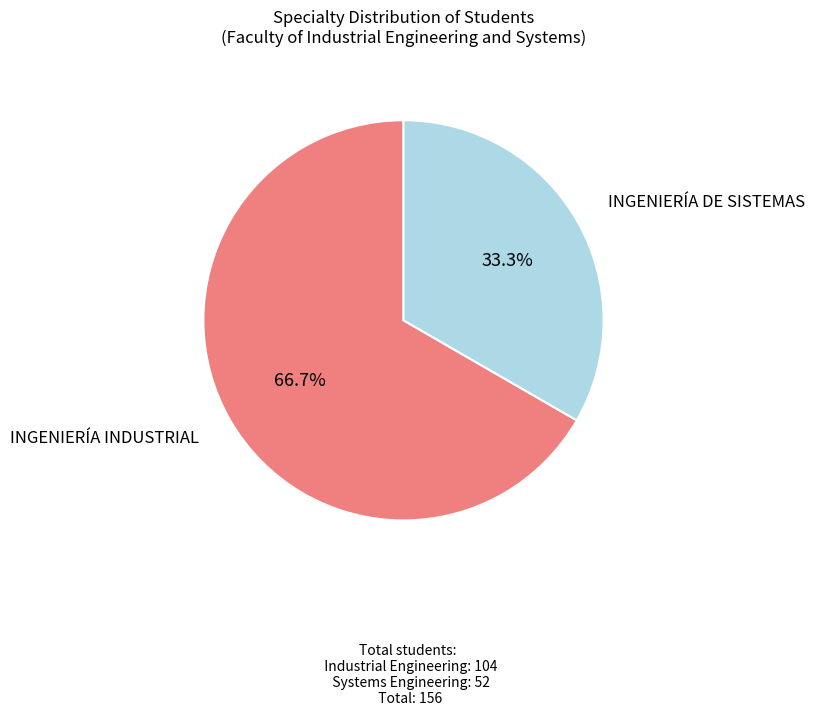

What percentage is the INGENIERÍA INDUSTRIAL slice, to the nearest percent?

67%